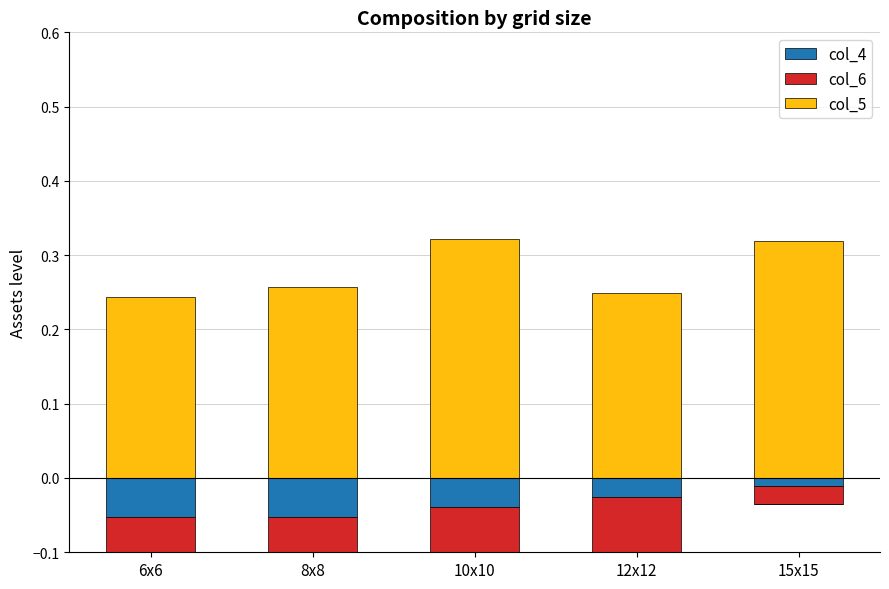

What are all the series names shown in the legend?

col_4, col_6, col_5